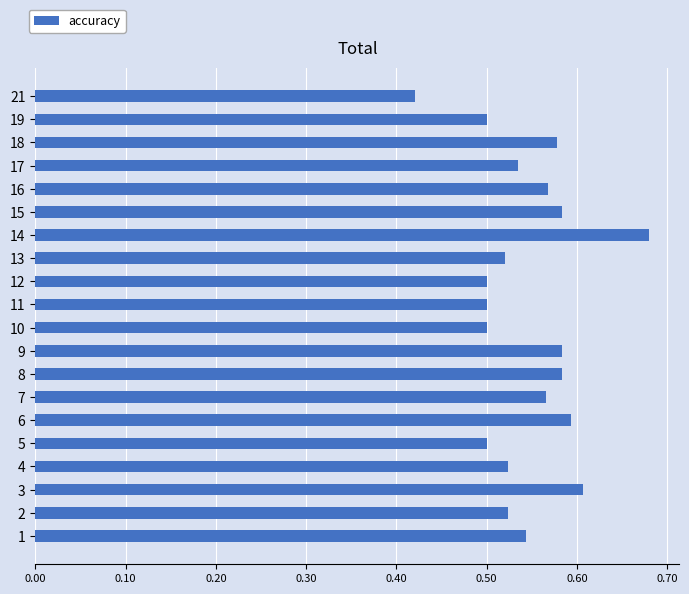

True or false: the data shows 0.6 at 18.

True